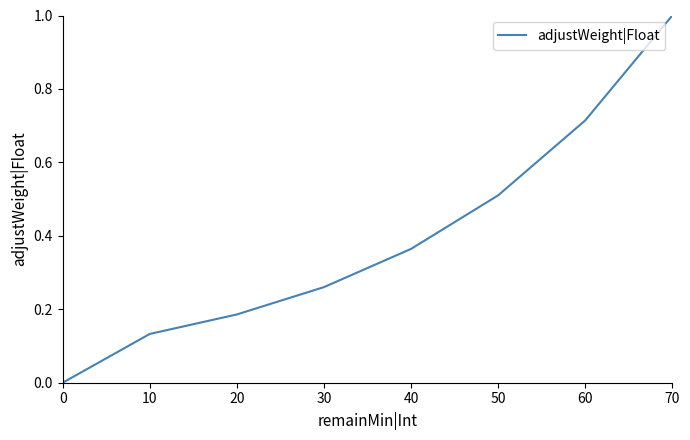

True or false: there are more than 2 points higher than both neighbors.

False